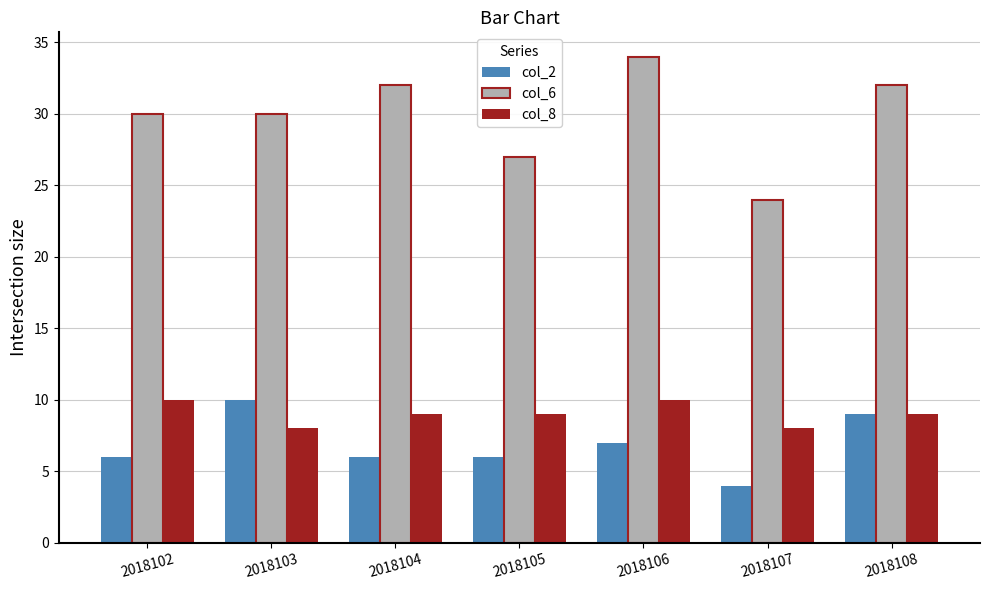

What is the difference between the highest and lowest values at 2018107?

20